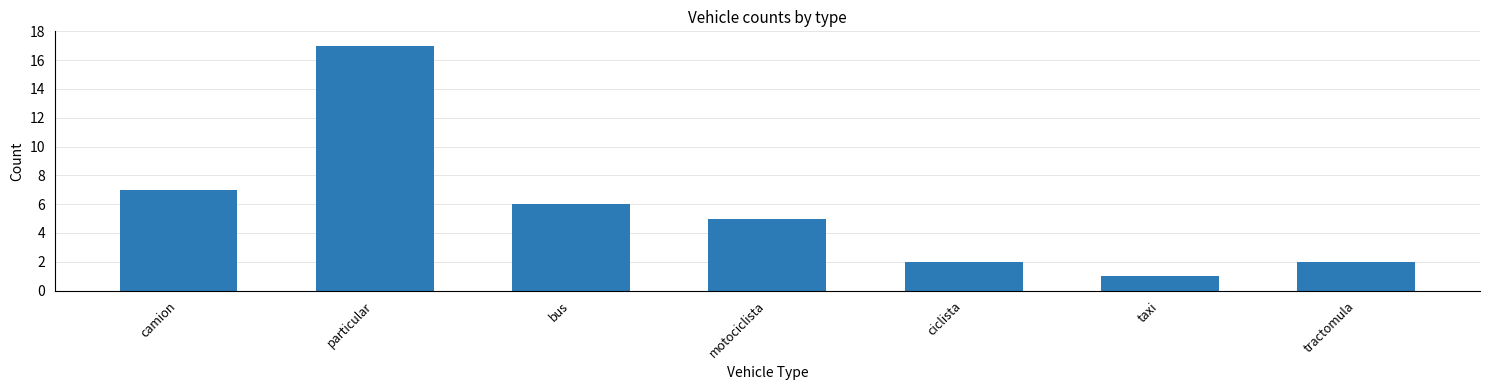

How many values are below 5?

3